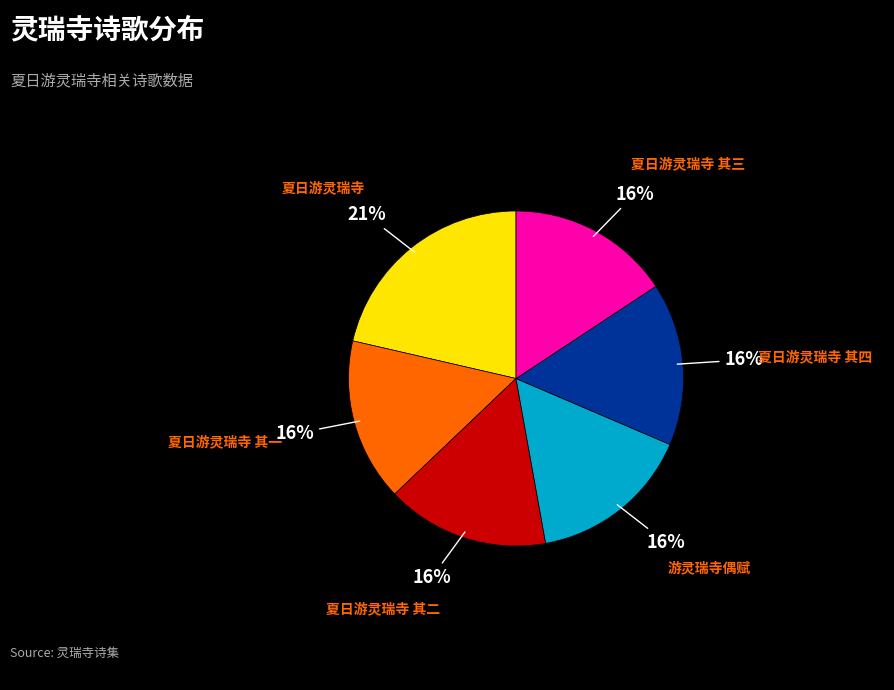

How many segments does this pie chart have?

6